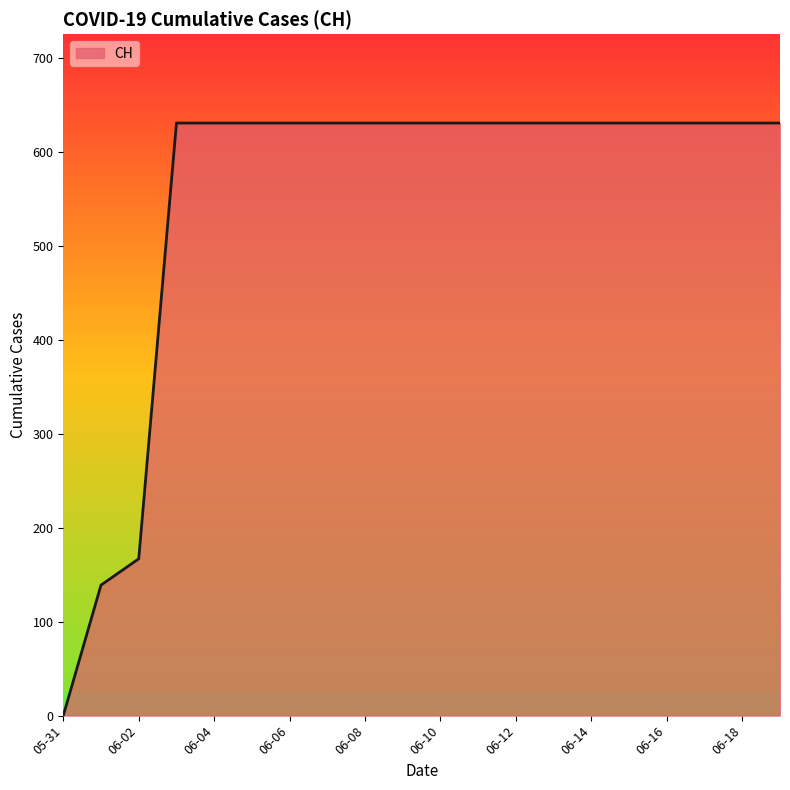

What is the difference between the maximum and minimum values?

631